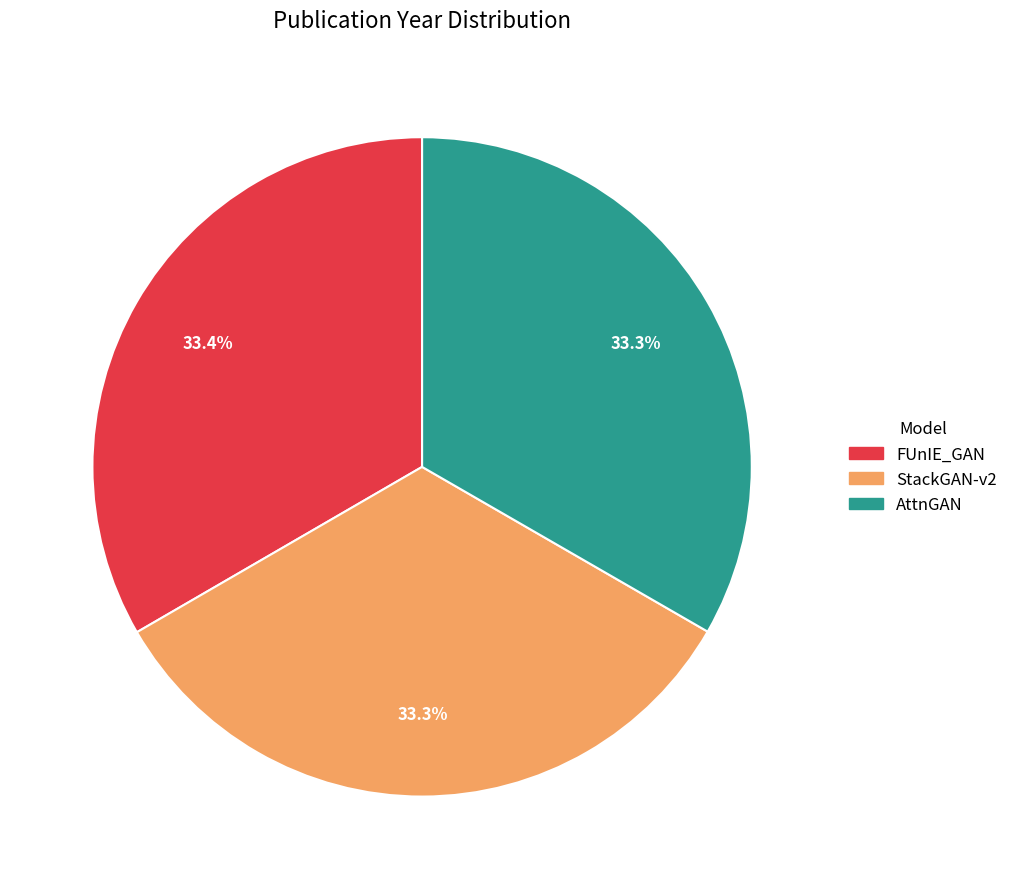

How many segments does this pie chart have?

3